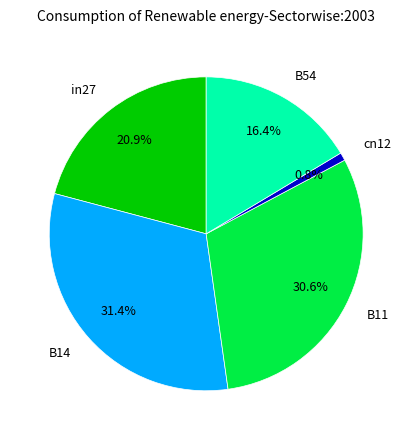

To the nearest percent, what is the difference between the largest and smallest slice percentages?

31%